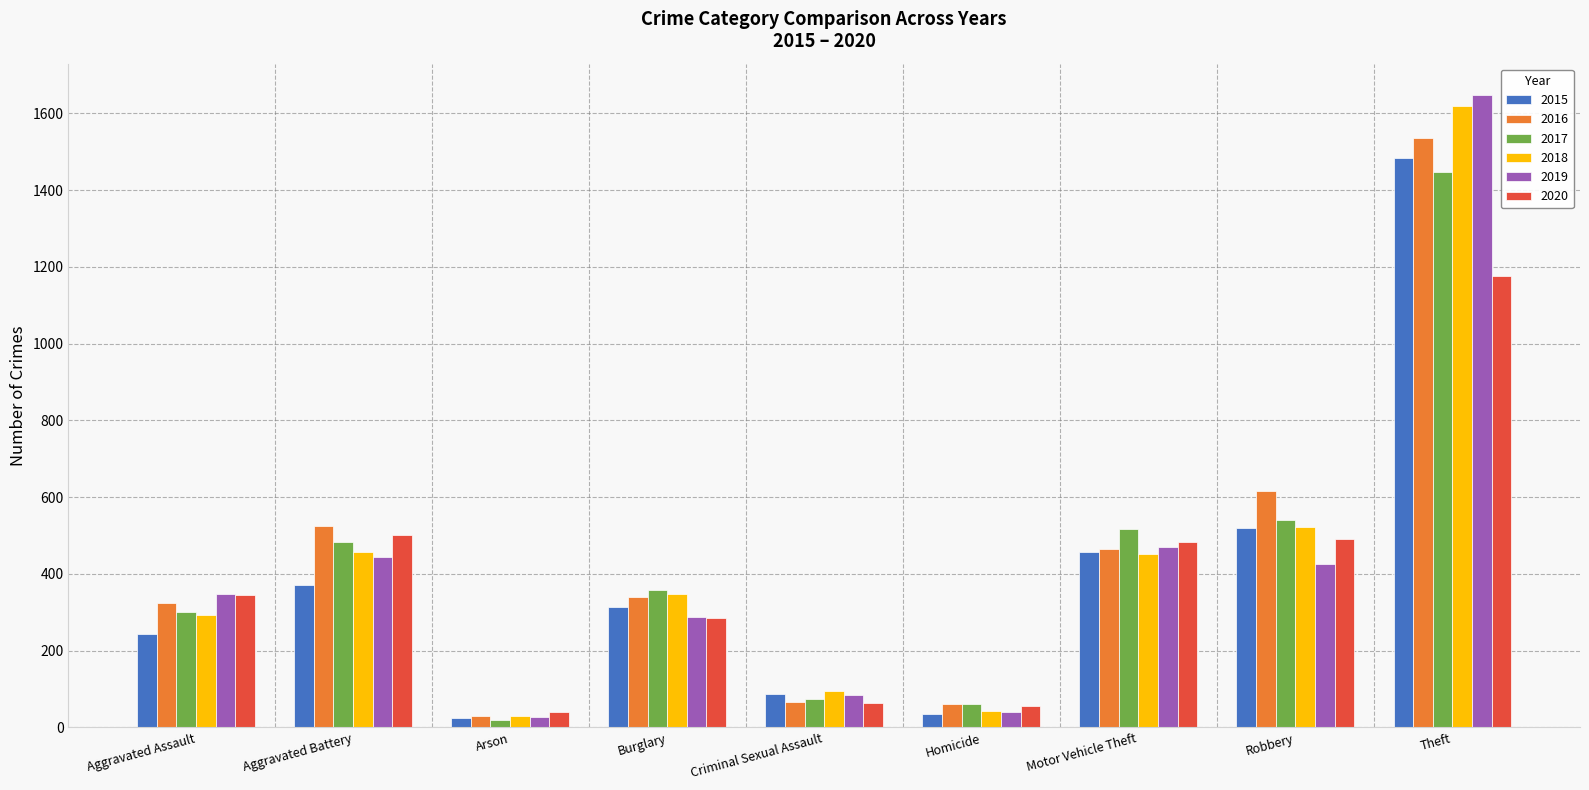

How many categories are shown in the chart?

9